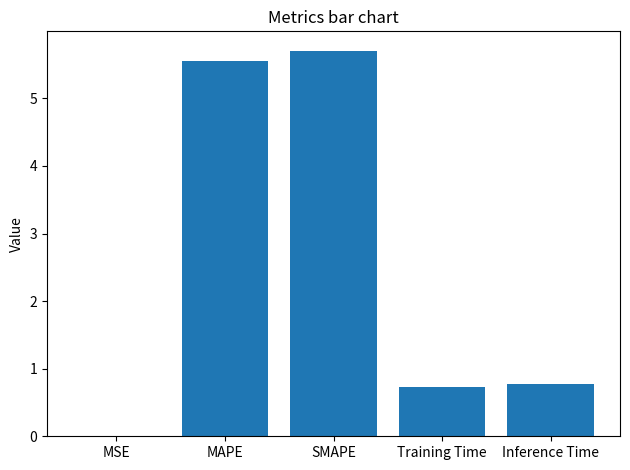

The chart shows a value of 9.5 at SMAPE. True or false?

False